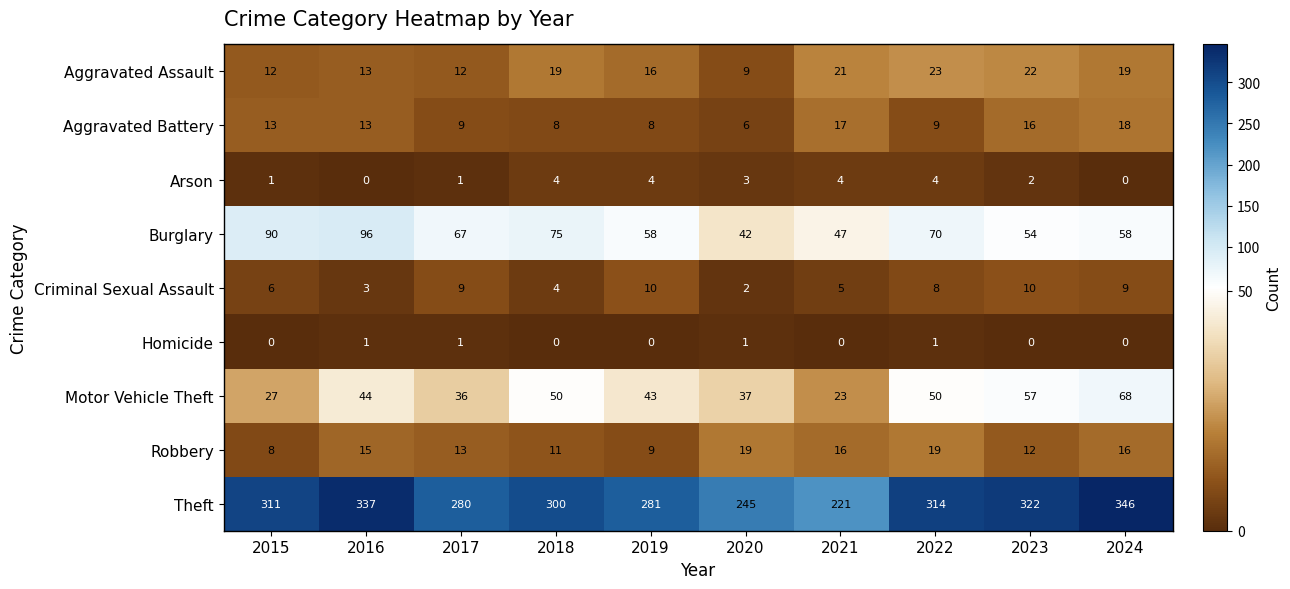

The value of Homicide at 2019 is 0. True or false?

True